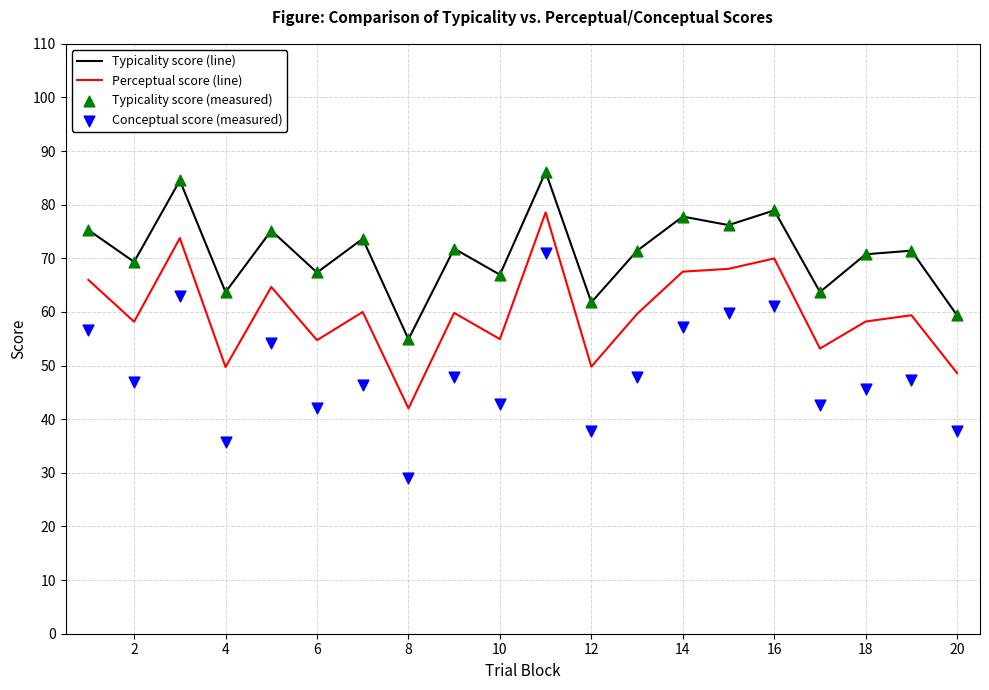

The value of Perceptual score (line) at 8 is 12.0. True or false?

False